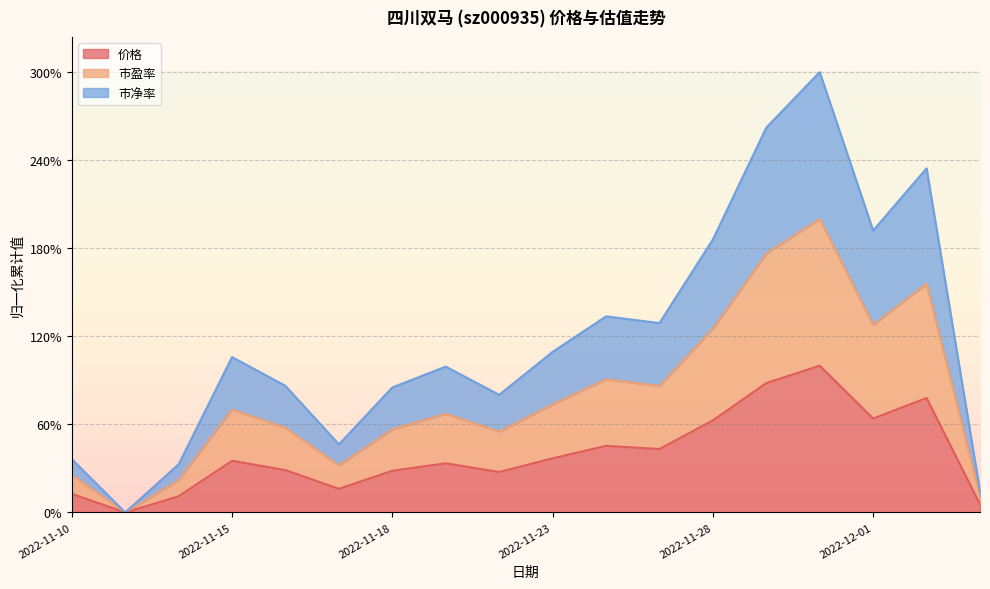

Read the 价格 value at 2022-11-30.

100.0